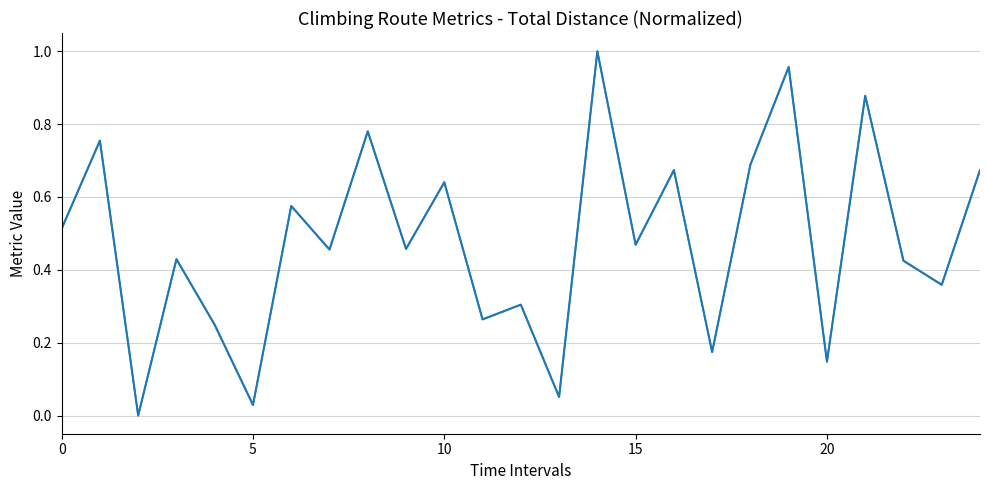

Does the chart have visible grid lines?

Yes